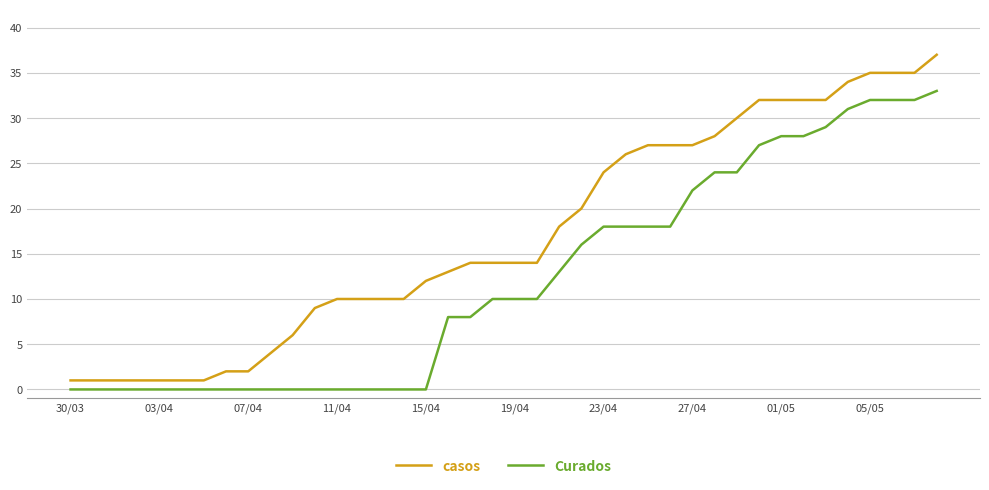

Does the chart have visible grid lines?

Yes